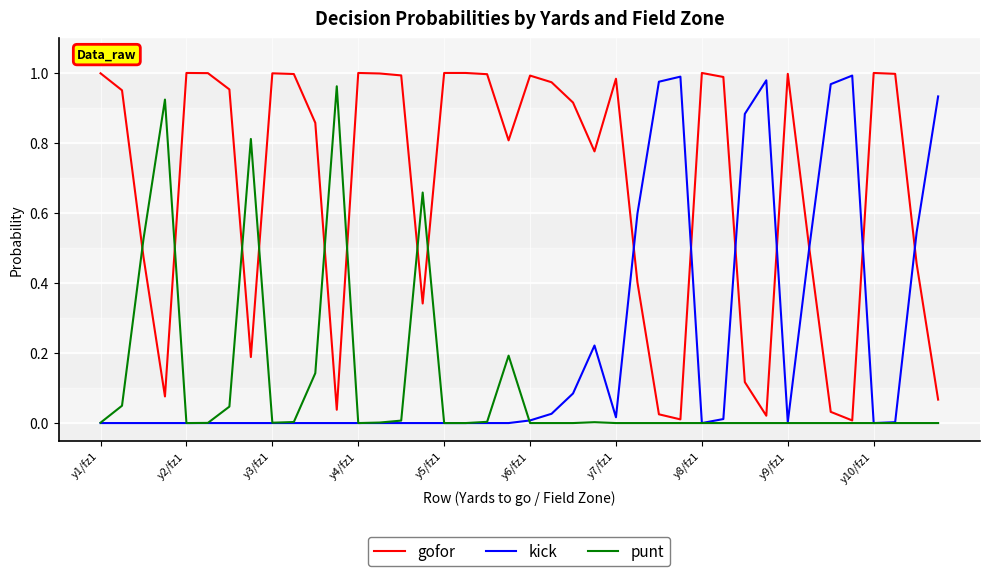

Which series has the largest total across all categories?

gofor